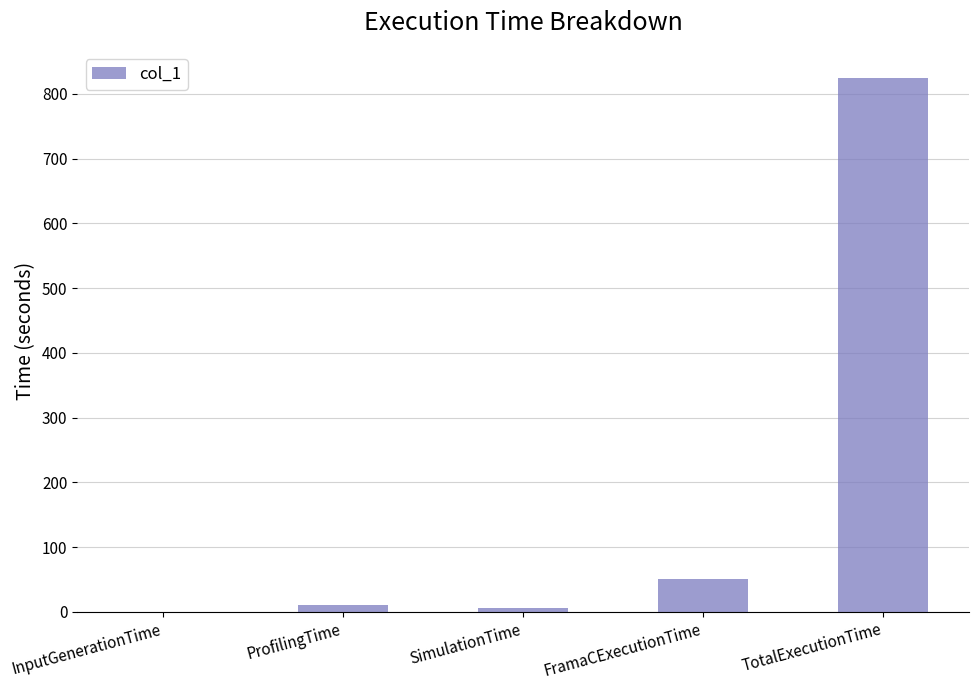

Reading left to right, extract all data points from this chart.

InputGenerationTime=0.1	ProfilingTime=10.9	SimulationTime=6.7	FramaCExecutionTime=50.5	TotalExecutionTime=825.2